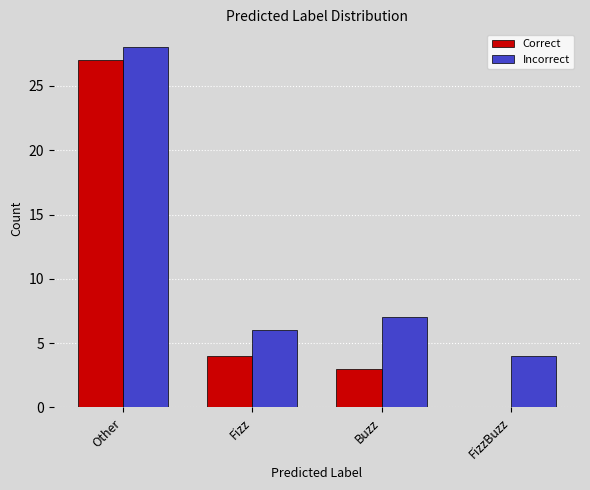

What is the total value across all series at Buzz?

10